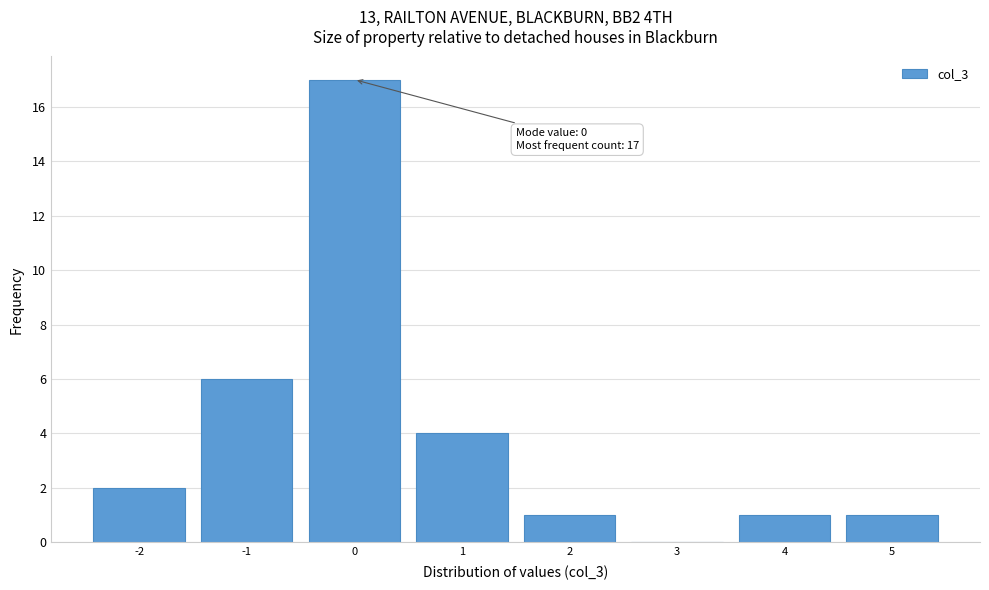

Which range on the x-axis has the tallest bar?

-0.5 to 0.5